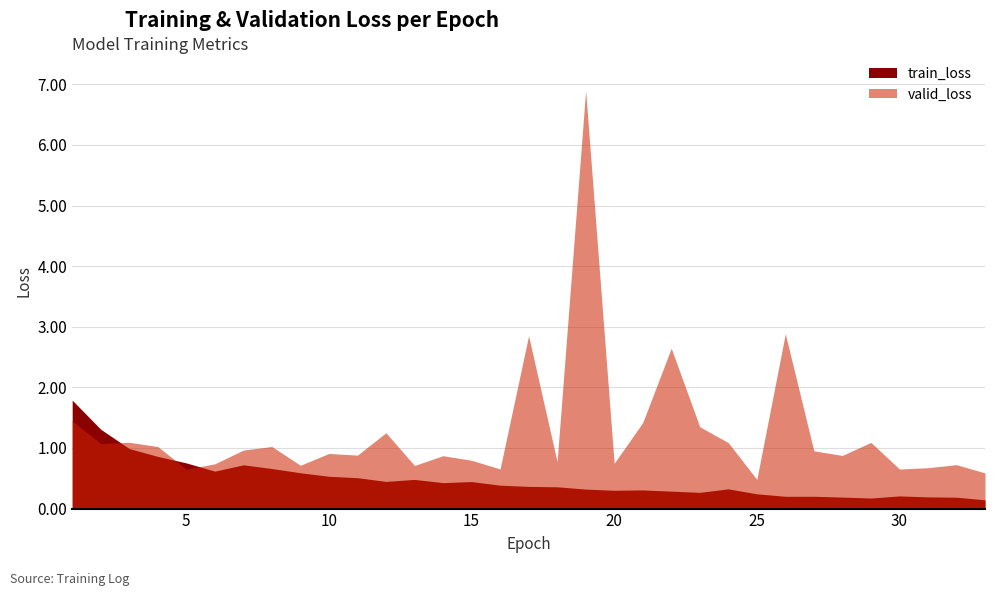

Is it true that train_loss equals 0.3 at 24?

True